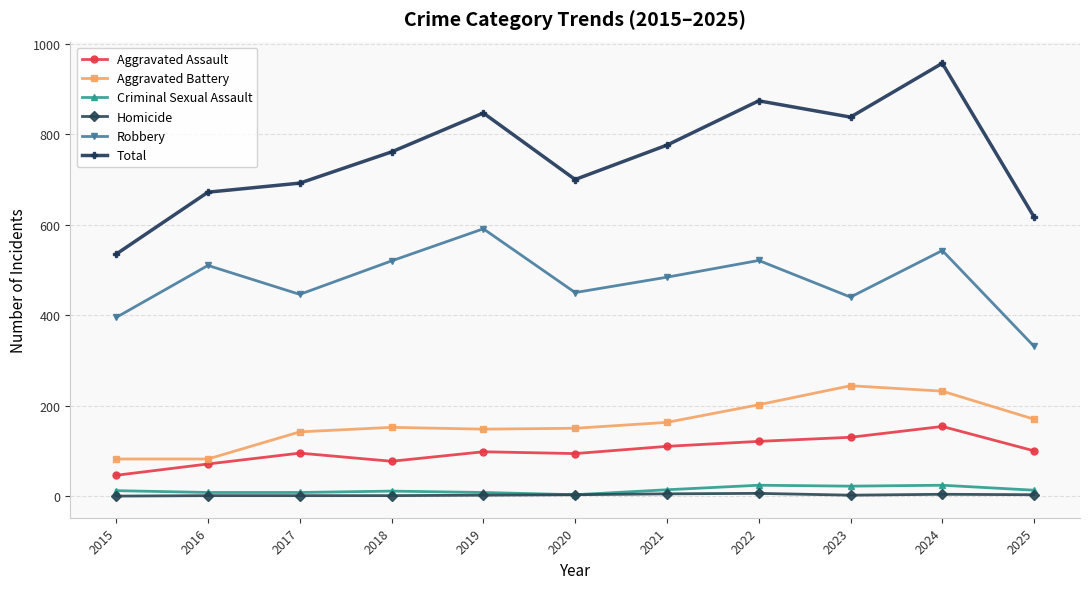

True or false: Homicide and Robbery cross at least once.

False